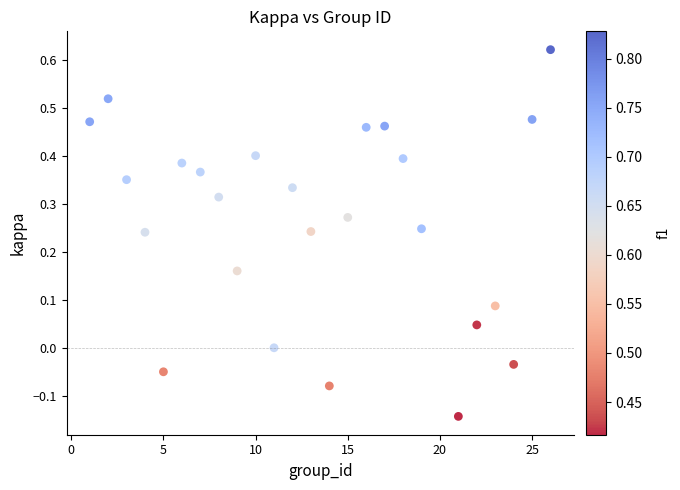

What is the range of Y values (max minus min)?

0.8